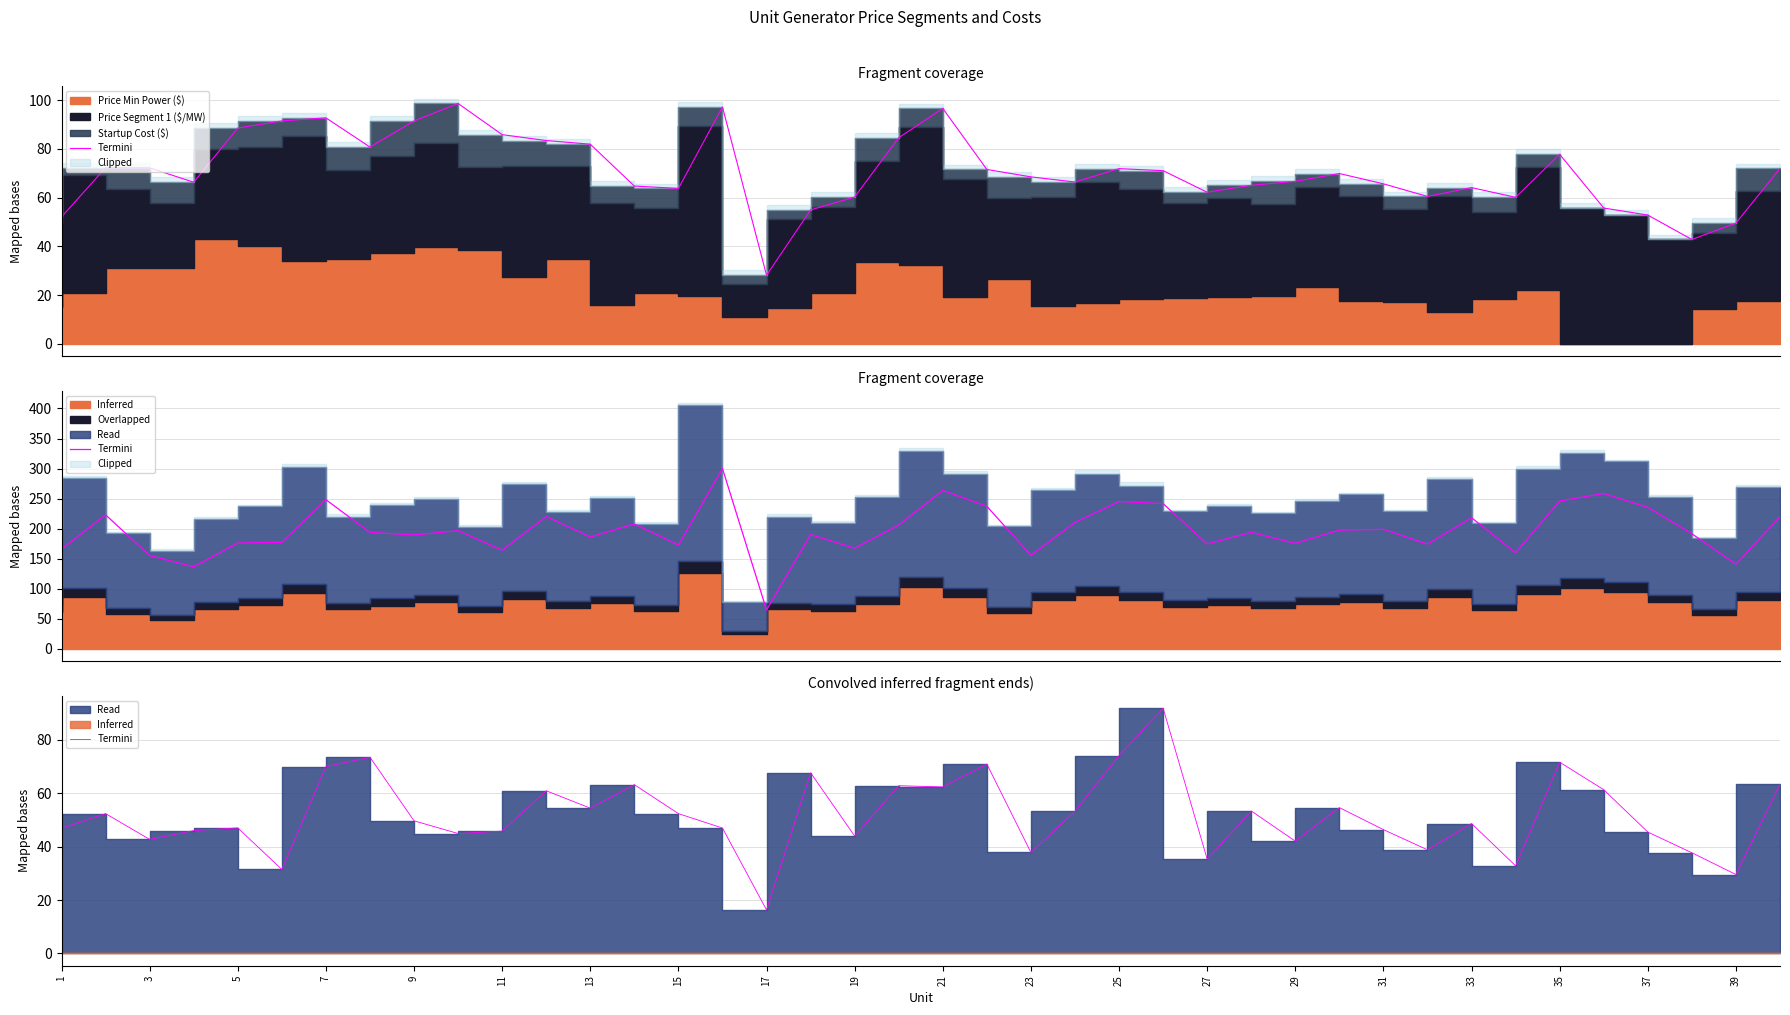

Where is the data nearest to the value 54?

13